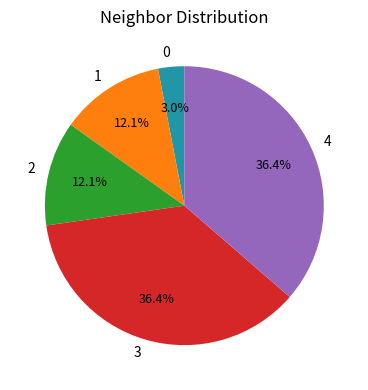

Is there a majority slice in this chart?

No